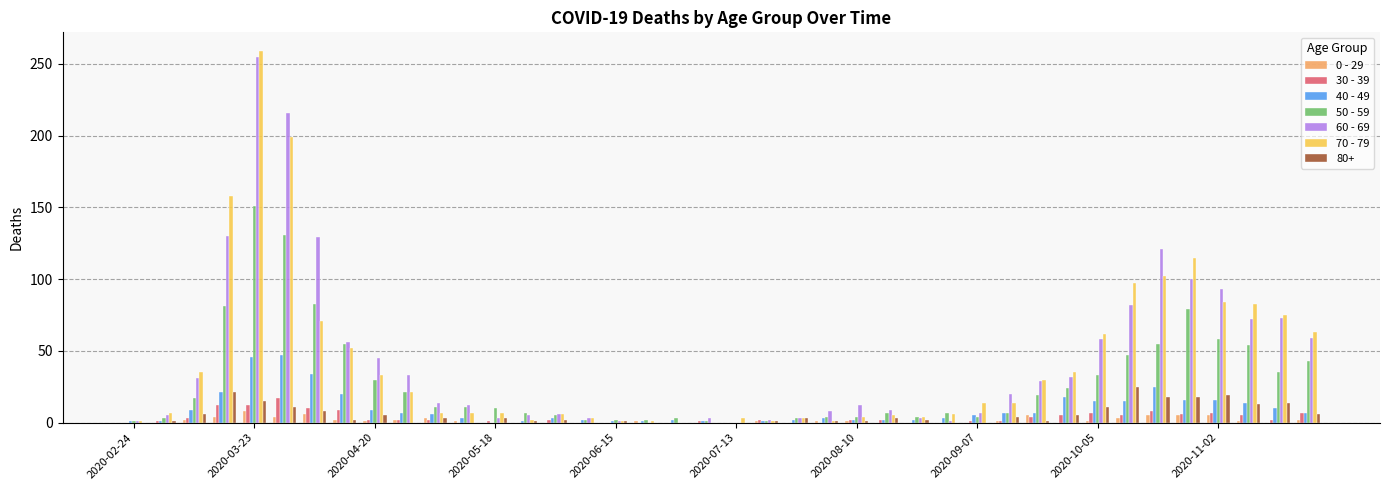

What is the maximum value shown in the chart?

259